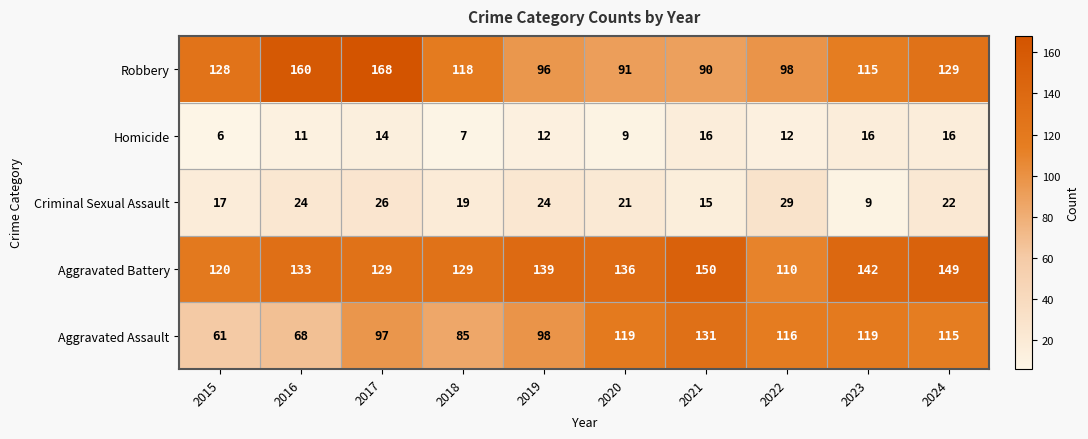

Where does the Aggravated Assault series first go above 115?

2020